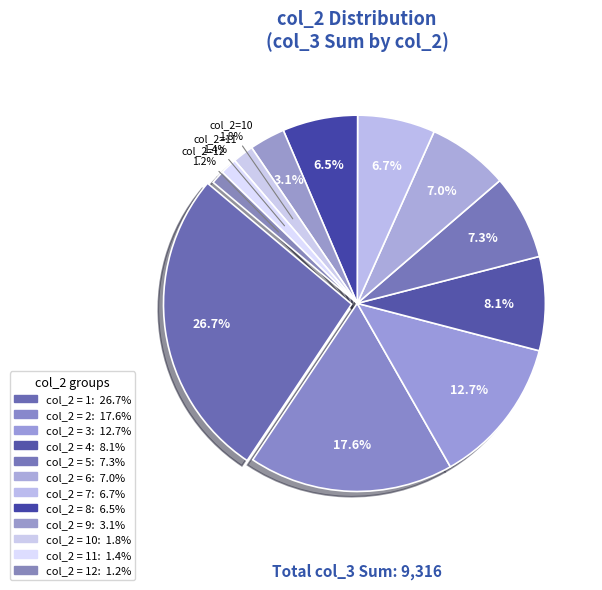

To the nearest percent, what is the difference between the 10 and 11 slice percentages?

1%